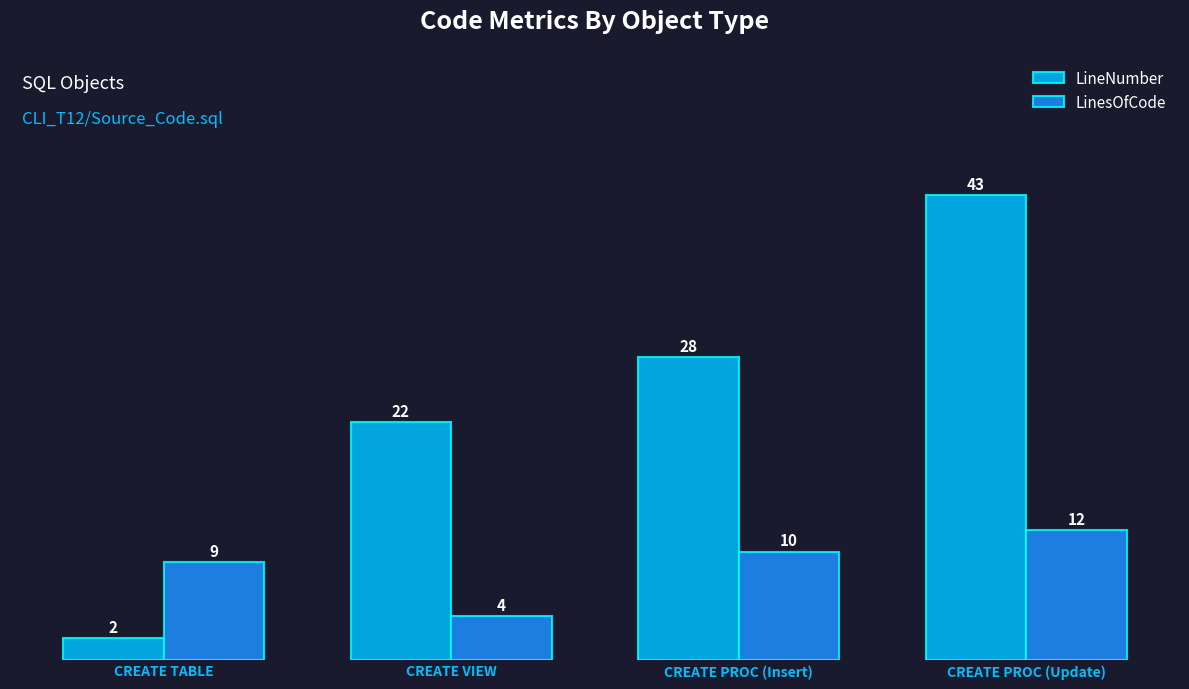

What value does the LineNumber series have at CREATE PROC (Update), to the nearest 10?

40